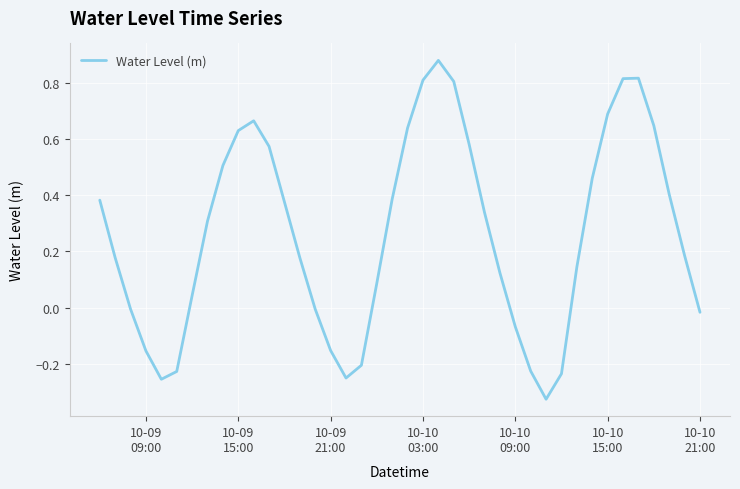

What is the difference between the maximum and minimum values?

1.2